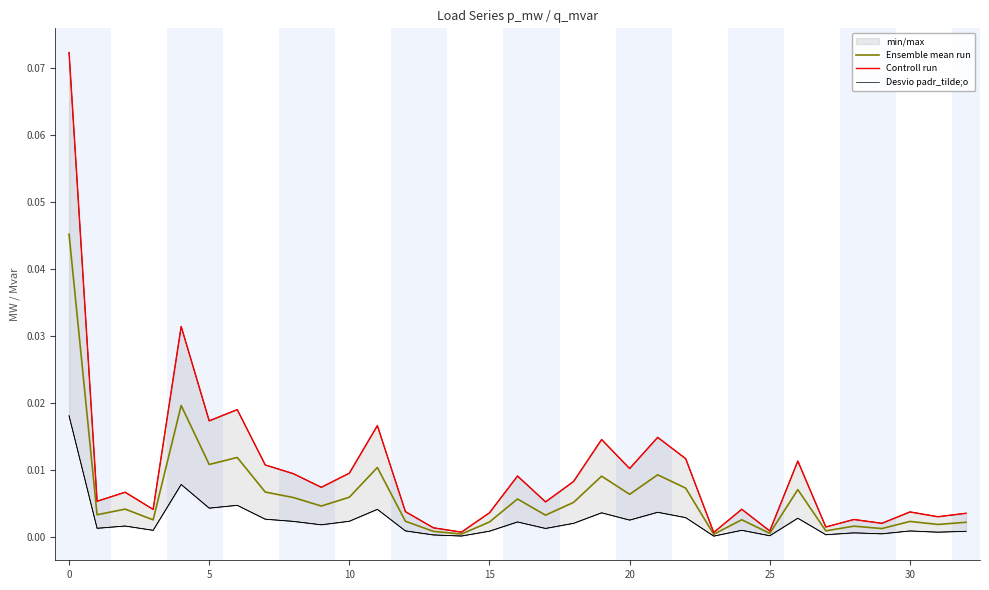

Which series has the largest range (max minus min)?

Controll run